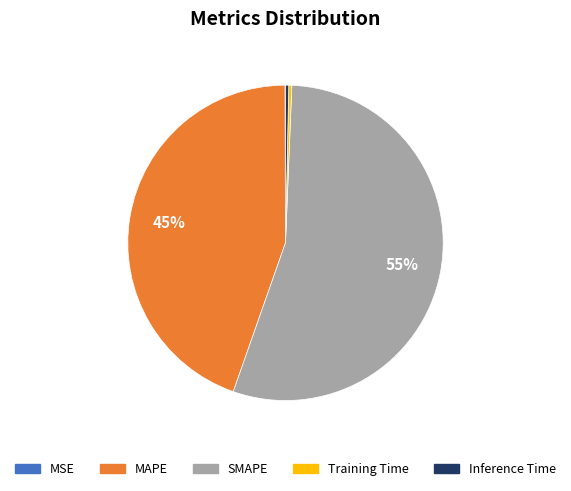

What percentage is the MAPE slice, to the nearest percent?

45%